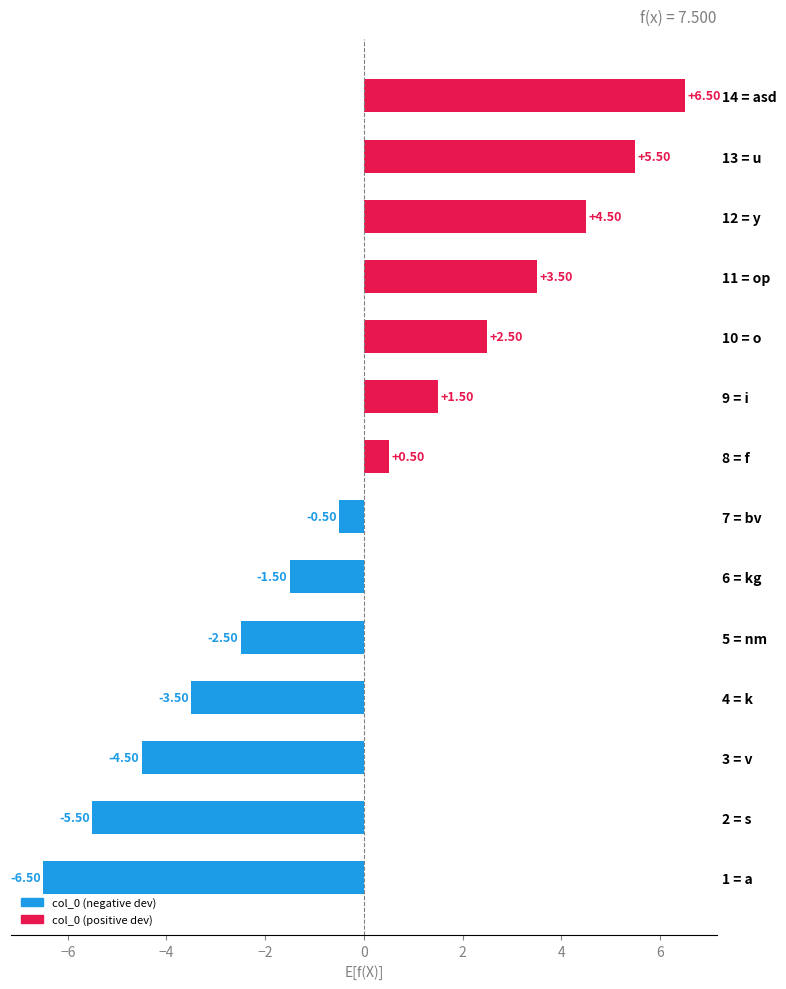

How many data points are less than 0?

7